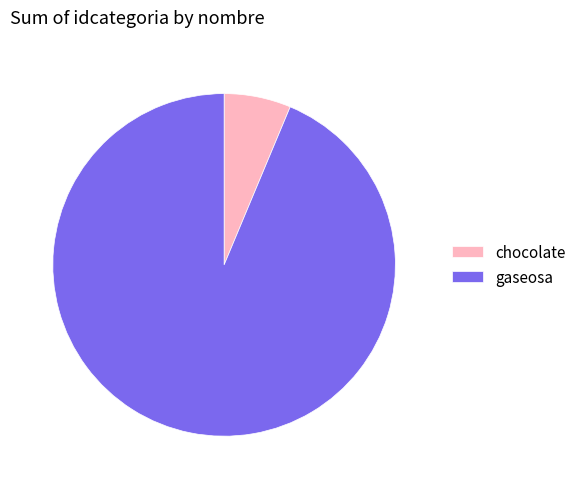

Rank the categories by value from highest to lowest.

gaseosa, chocolate